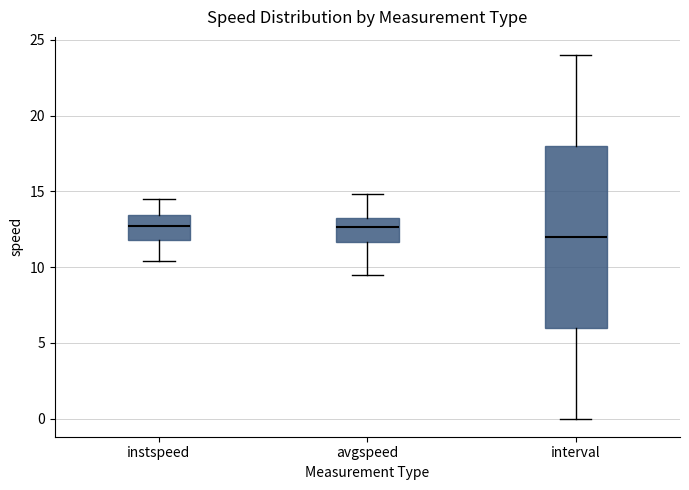

Comparing the boxes themselves (not the whiskers), which one is the tallest?

interval